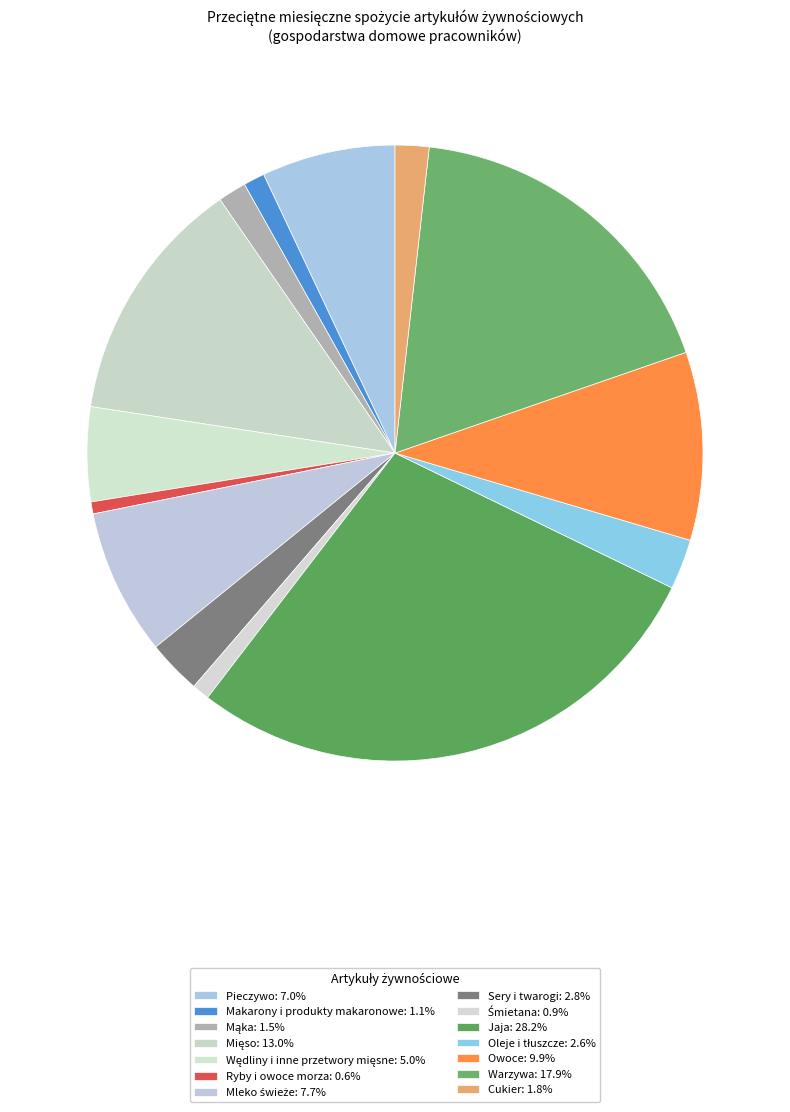

Does any single category account for the majority?

No